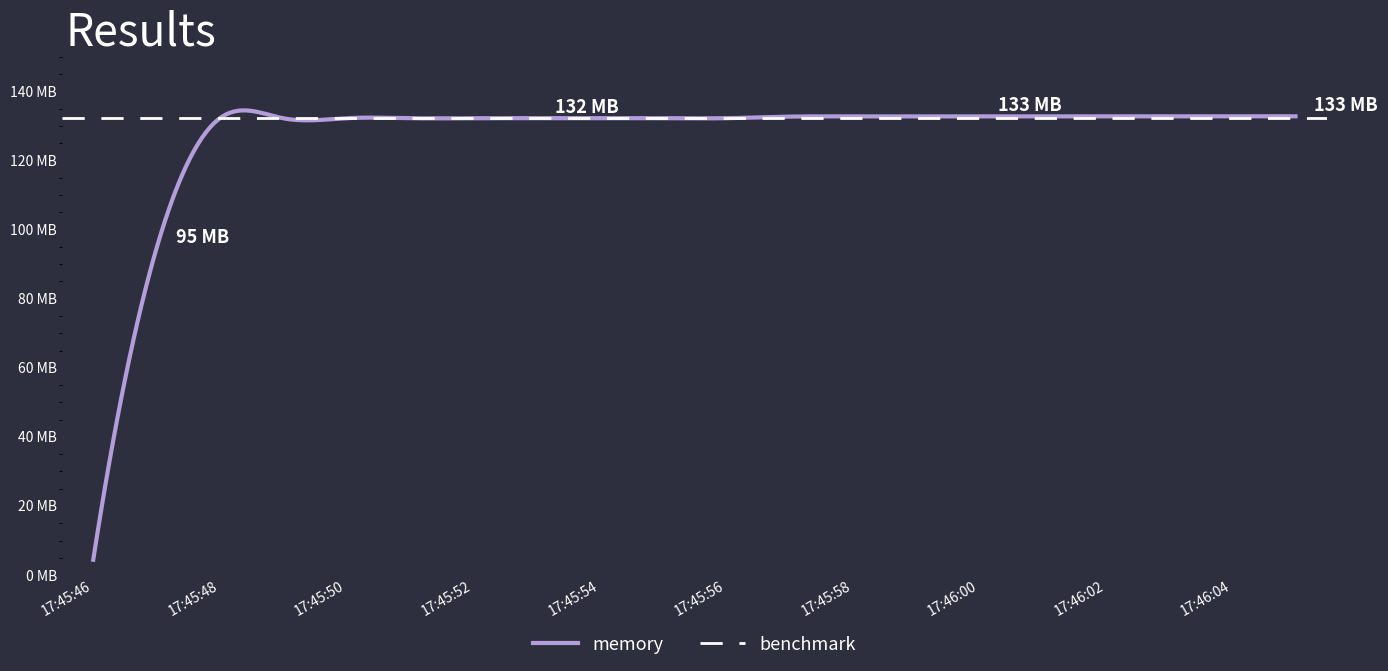

What is the change in value from 17:45:54 to 17:46:05?

+548864